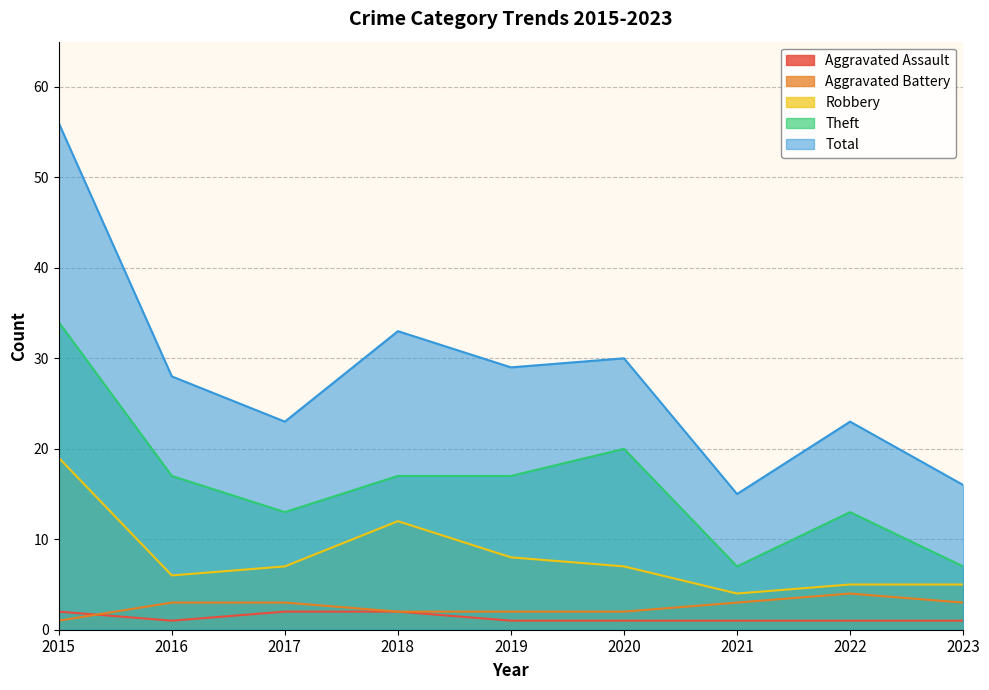

At how many categories does at least one series exceed 39?

1